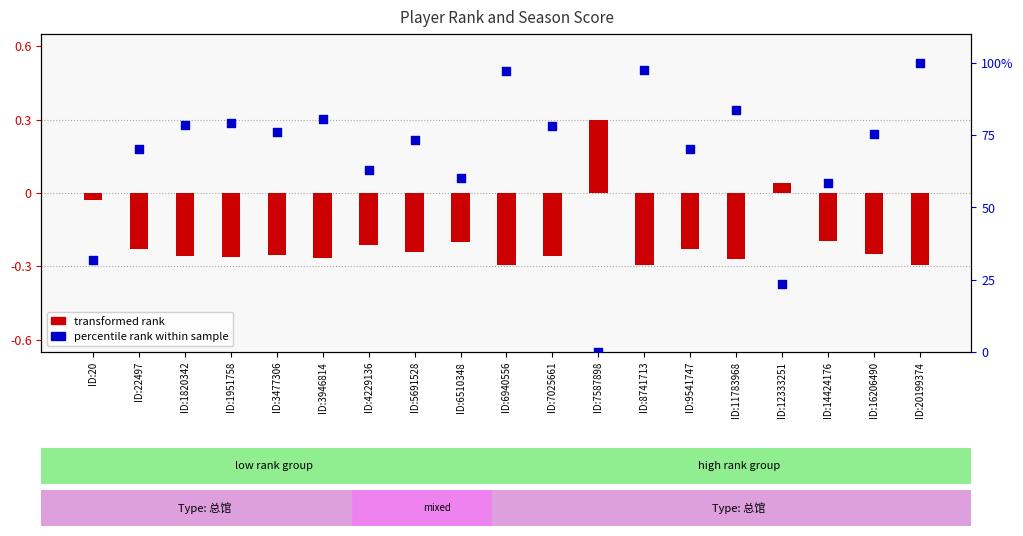

Which series reaches the maximum Y coordinate?

percentile rank within sample